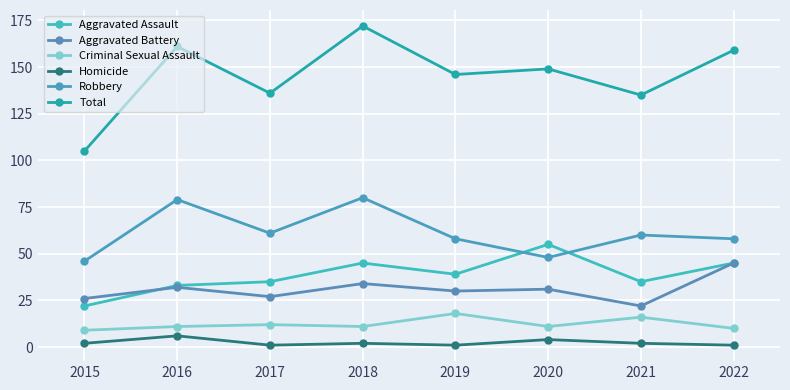

True or false: Criminal Sexual Assault and Robbery cross at least once.

False